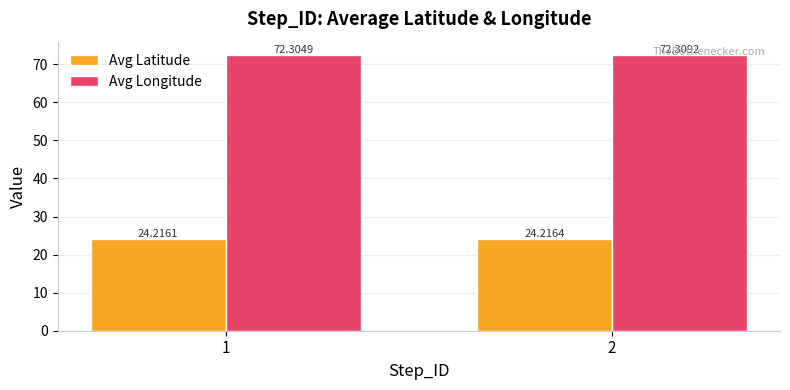

Read the Avg Longitude value at 1.

72.3